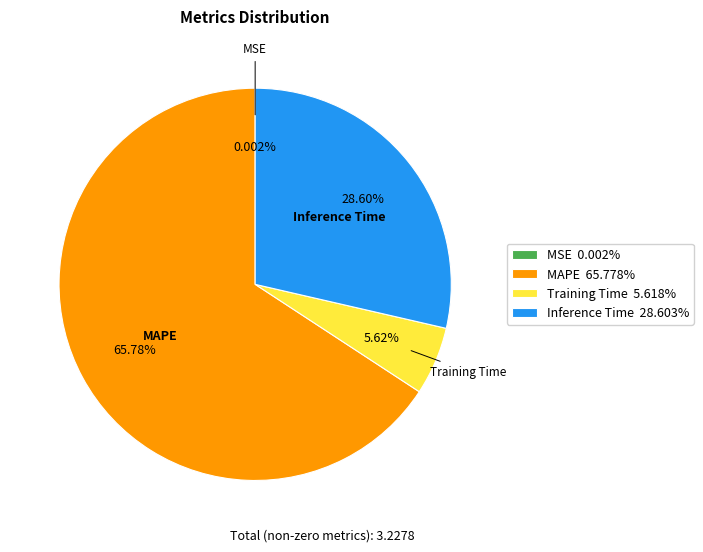

What is the total percentage of MAPE and Training Time?

71.4%